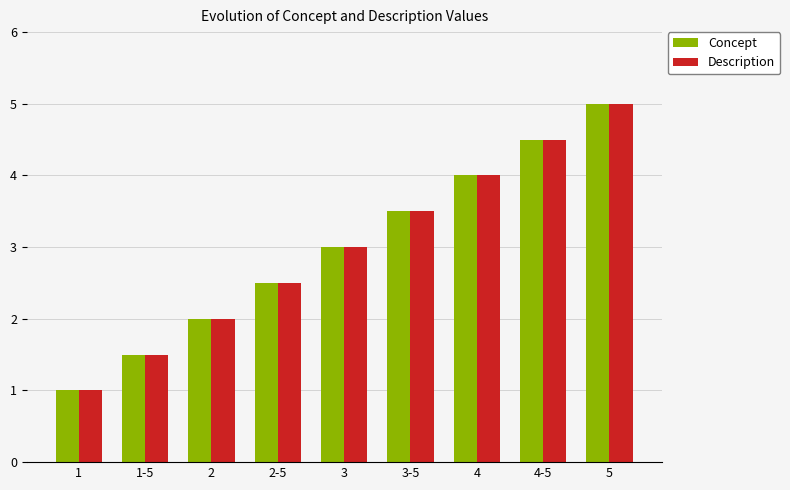

Reading left to right, extract all data points from this chart.

Concept: 1=1.0	1-5=1.5	2=2.0	2-5=2.5	3=3.0	3-5=3.5	4=4.0	4-5=4.5	5=5.0
Description: 1=1.0	1-5=1.5	2=2.0	2-5=2.5	3=3.0	3-5=3.5	4=4.0	4-5=4.5	5=5.0